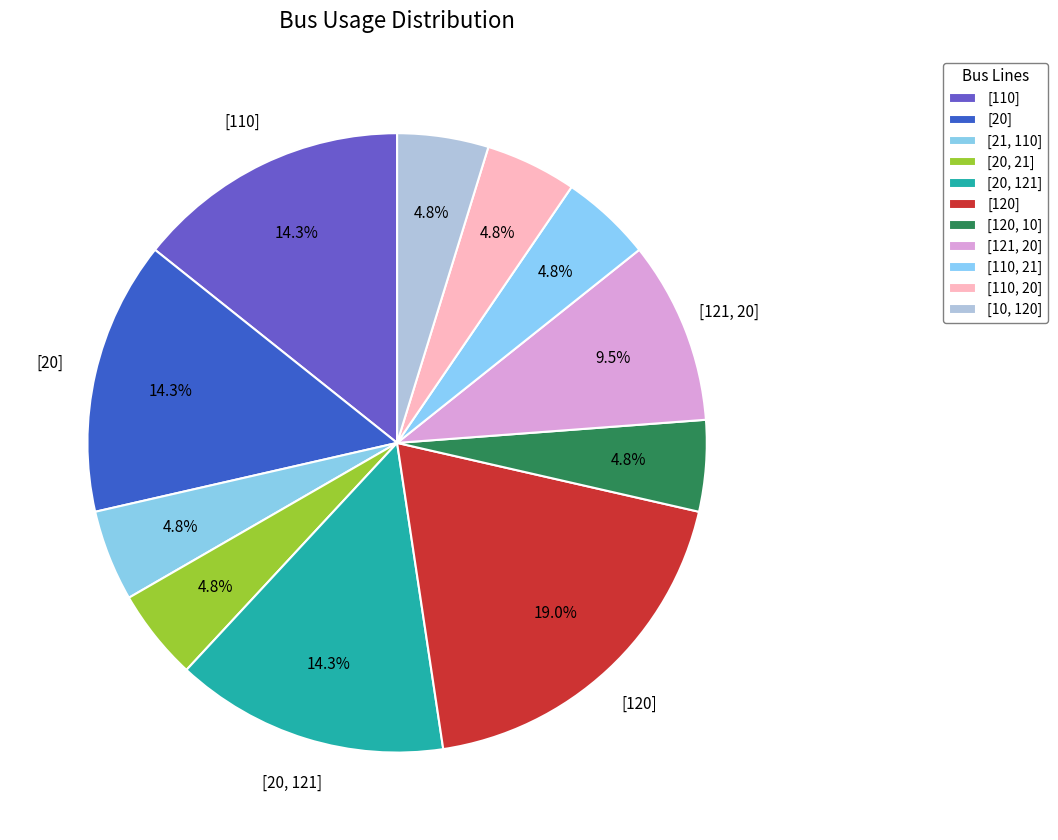

Is there any slice that represents more than half of the pie?

No